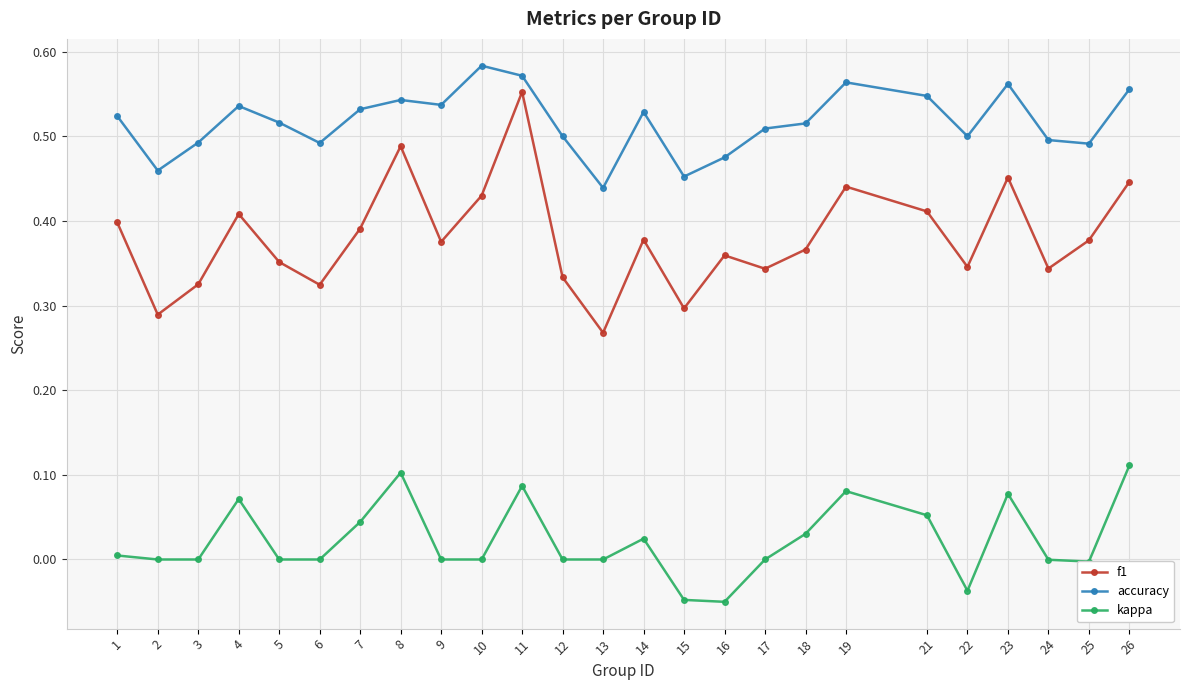

True or false: f1 and accuracy intersect in this chart.

False